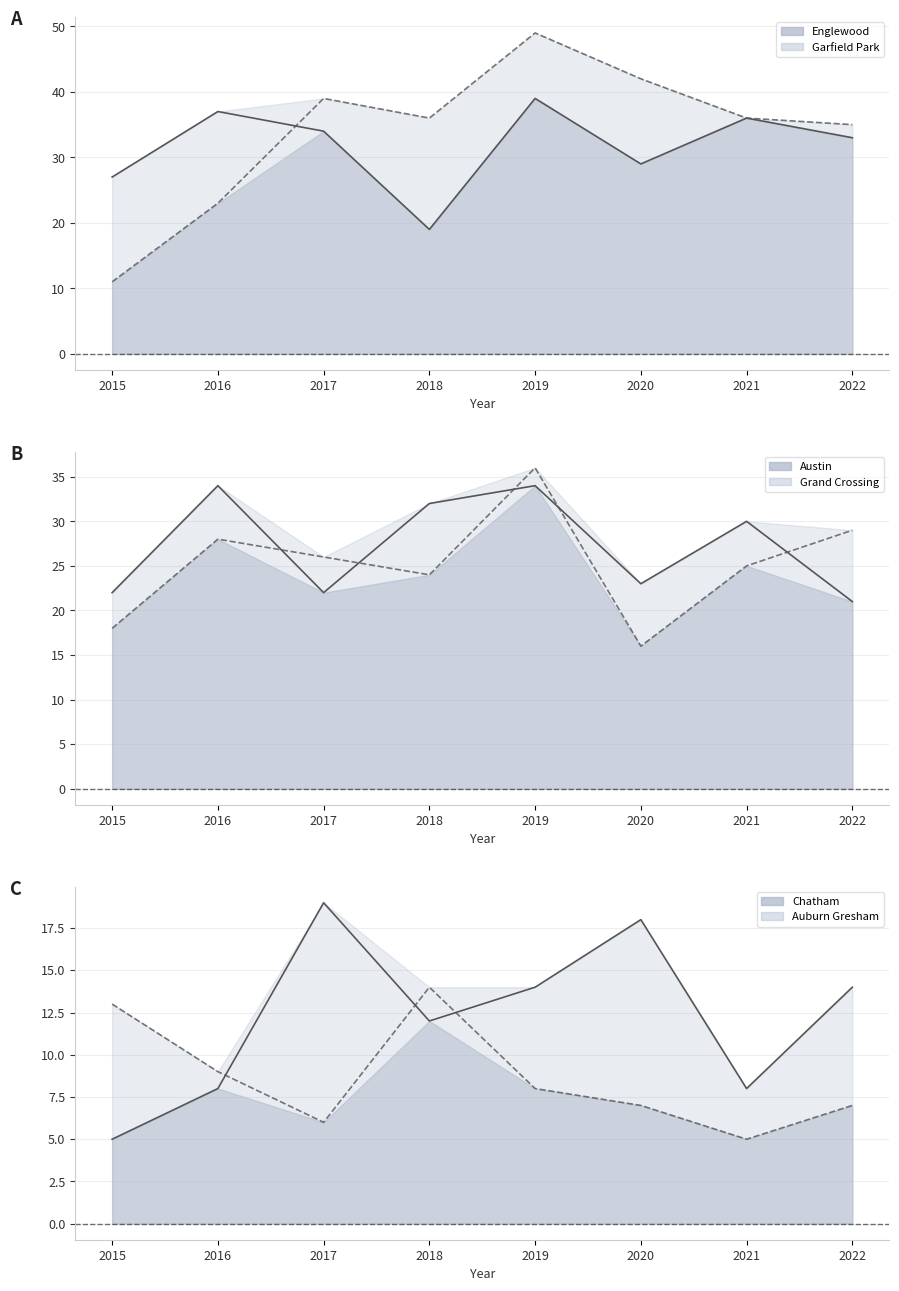

Which has a higher value, 2015 or 2022?

2022